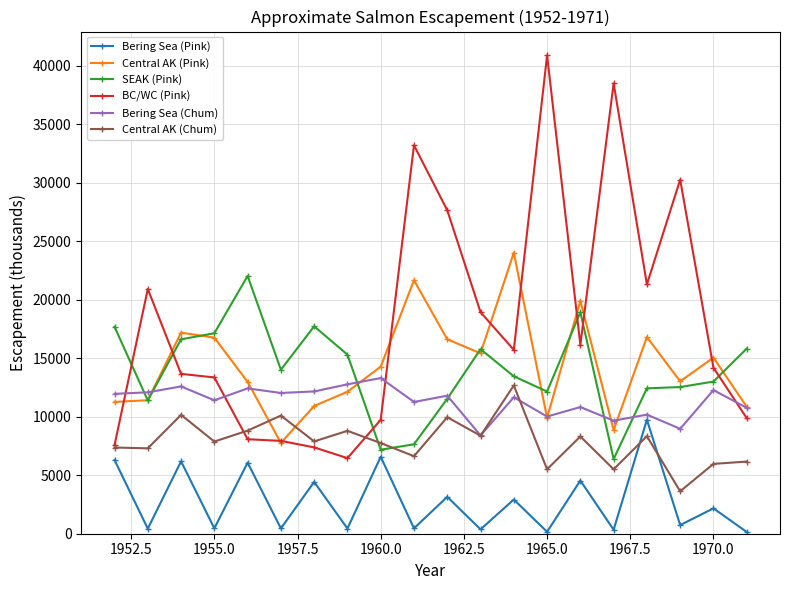

What is the greatest value displayed?

40878